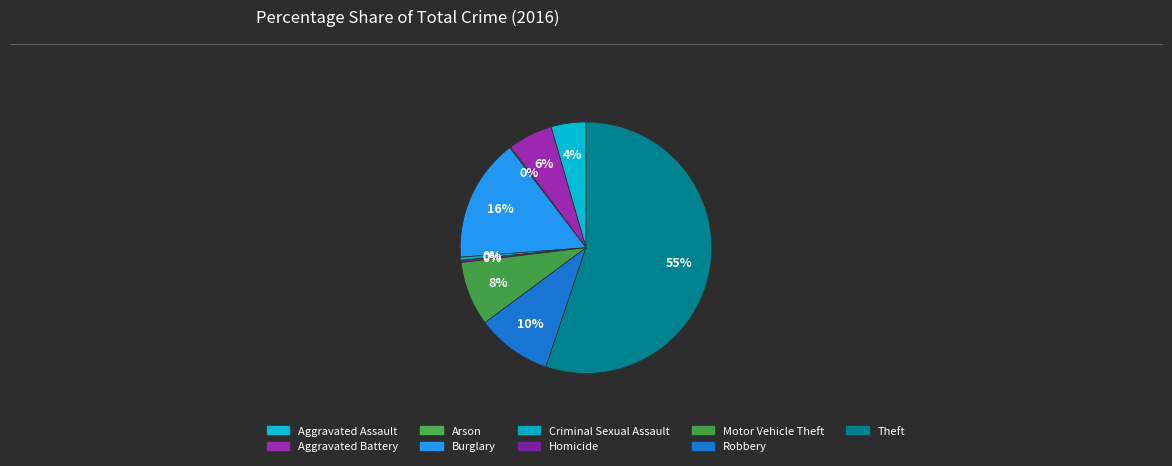

Which has a higher value, Motor Vehicle Theft or Aggravated Assault?

Motor Vehicle Theft